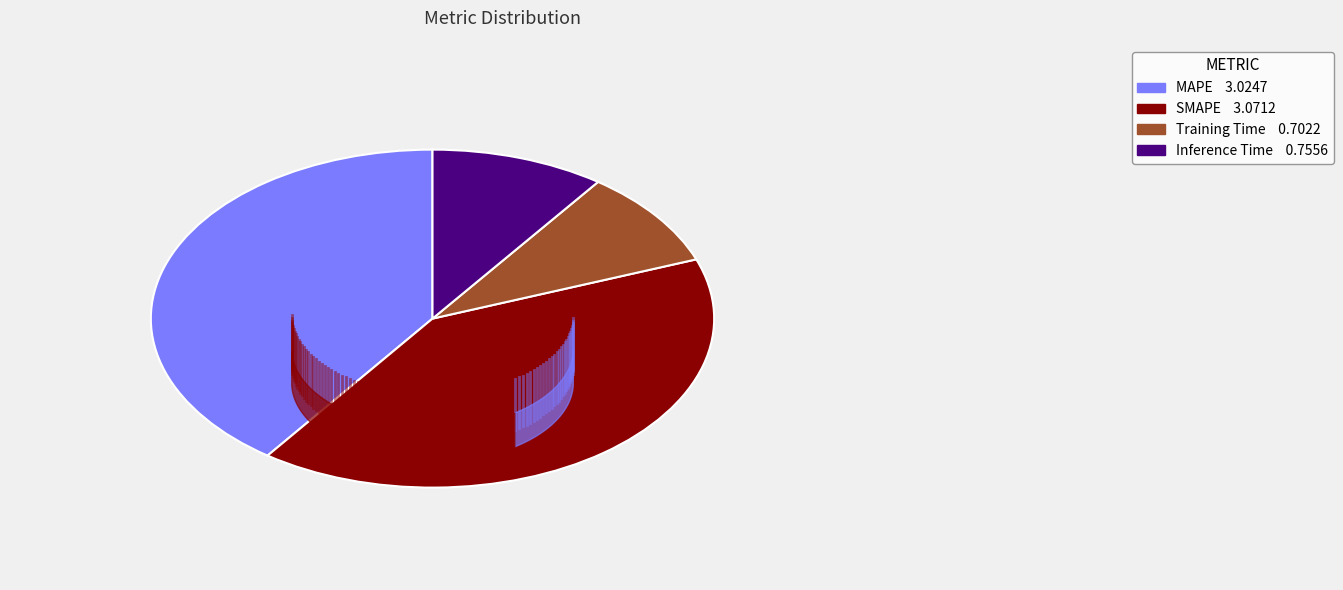

True or false: Training Time accounts for 9% of the total.

True